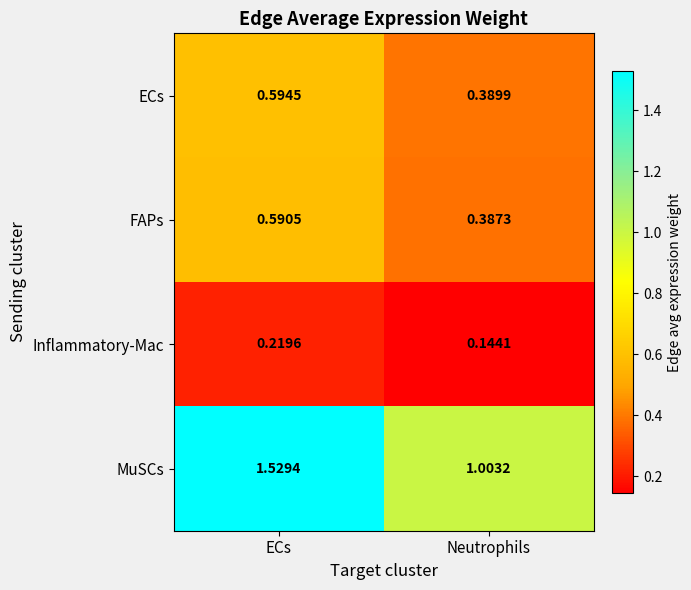

Which series has the largest total across all categories?

MuSCs